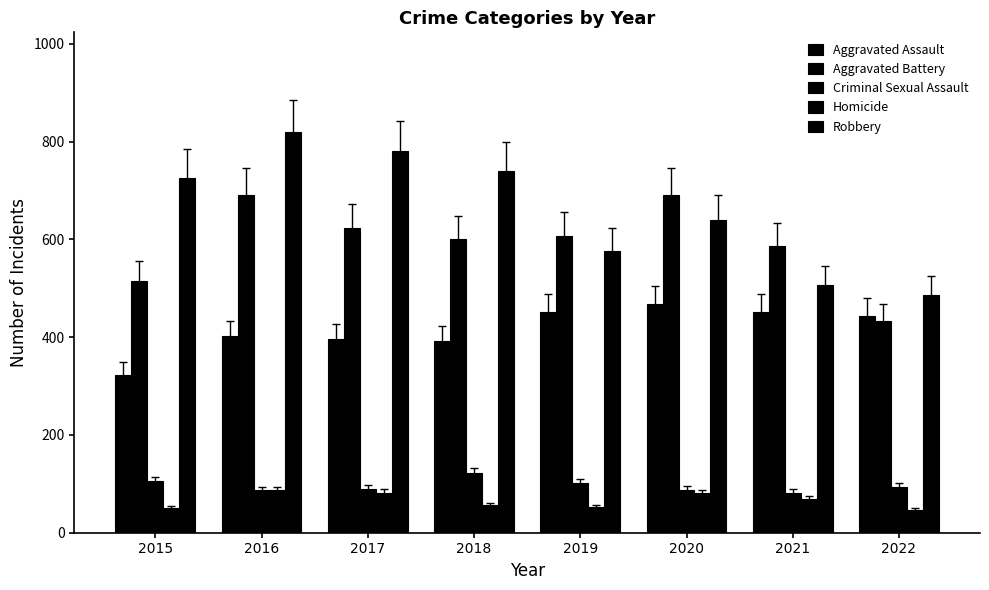

Where does the Robbery series first go above 726?

2016